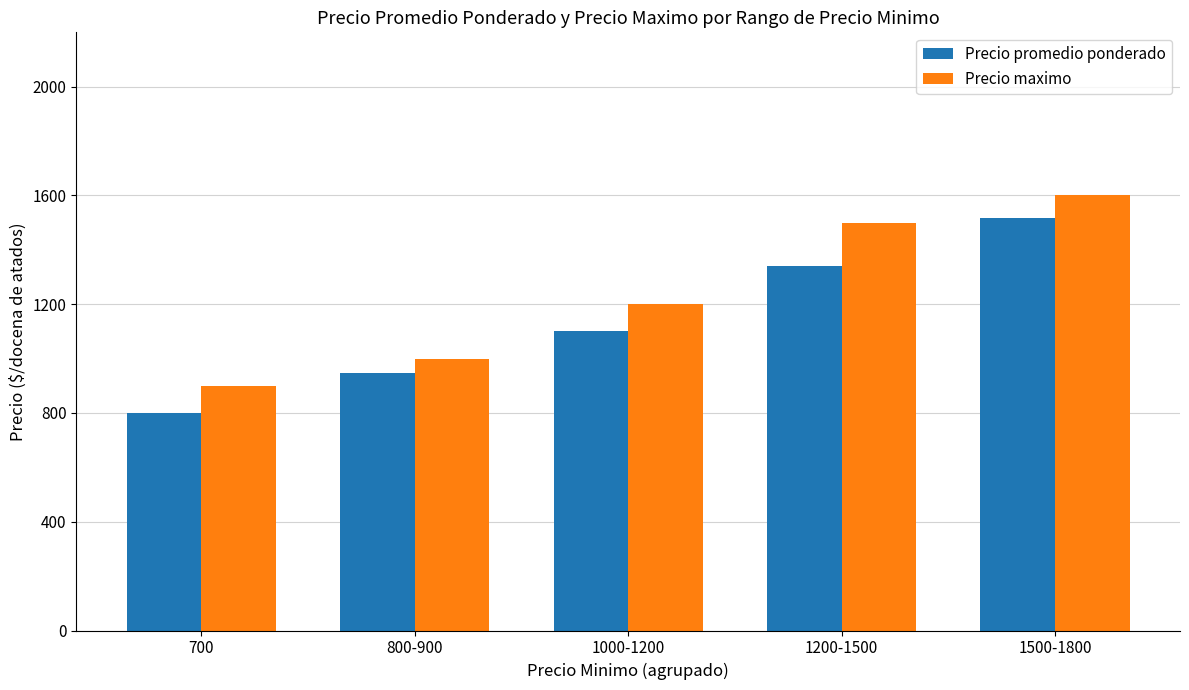

What is the highest value of the Precio maximo series?

1600